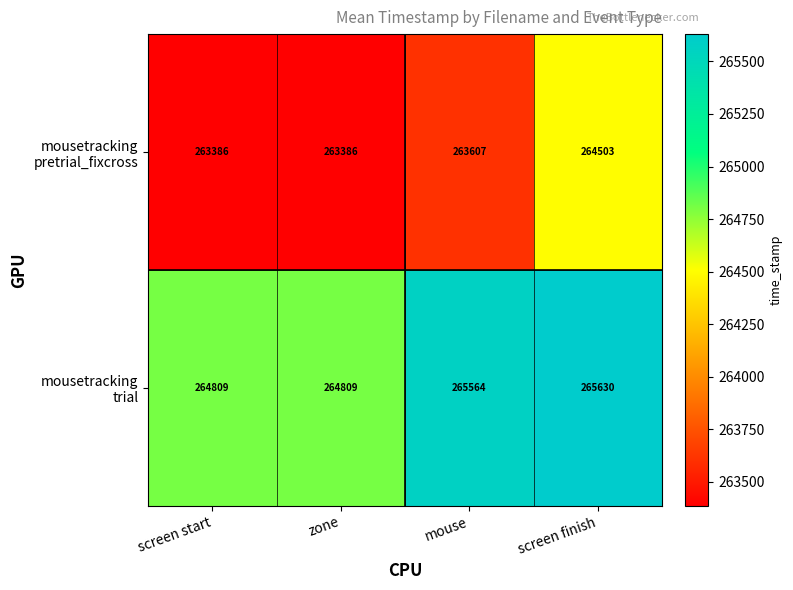

What is the greatest value displayed?

265630